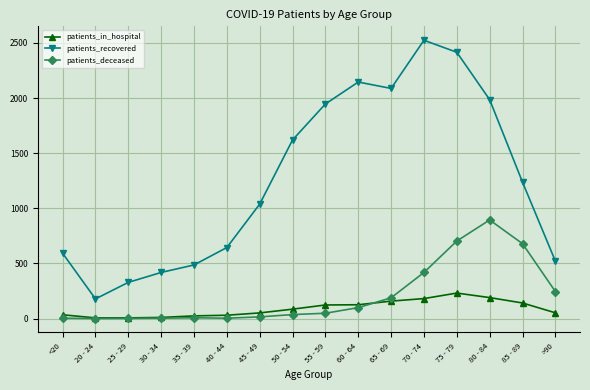

Rank the series by their maximum value, from highest to lowest.

patients_recovered, patients_deceased, patients_in_hospital